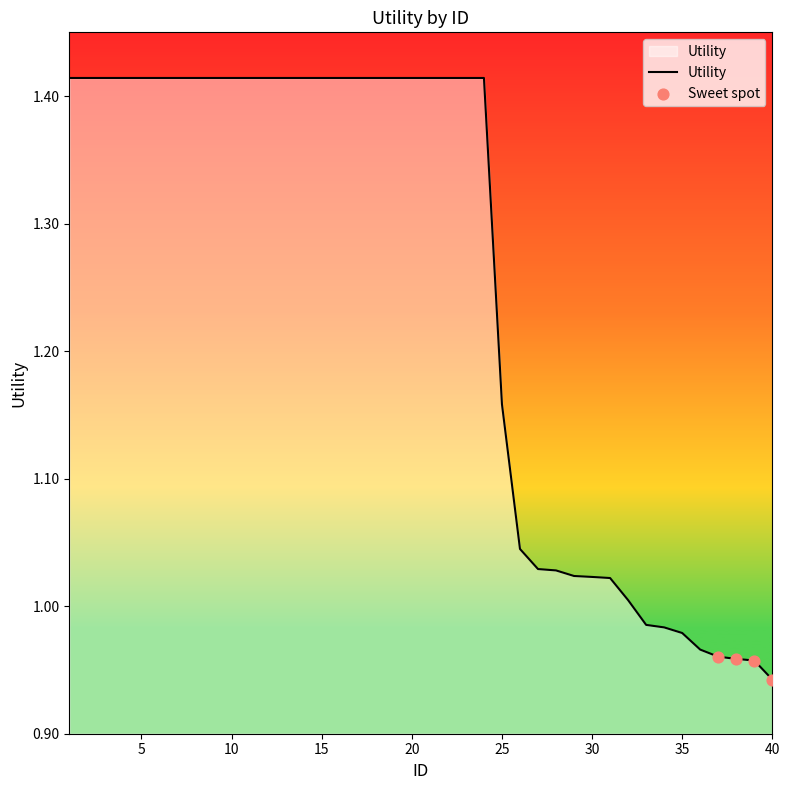

What is the difference between the maximum and minimum values?

0.5